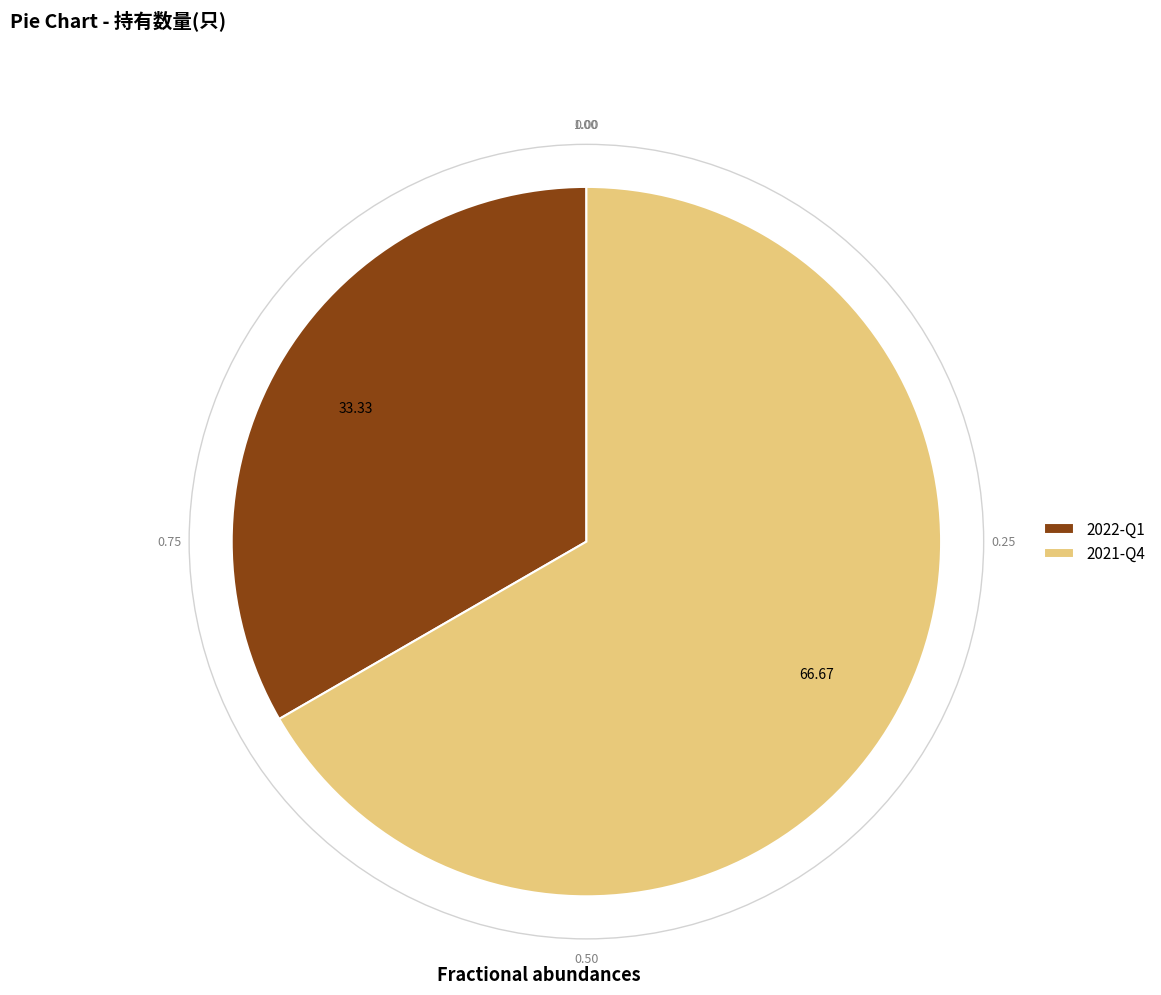

Do 2021-Q4 and 2022-Q1 together represent more than half of the pie?

Yes